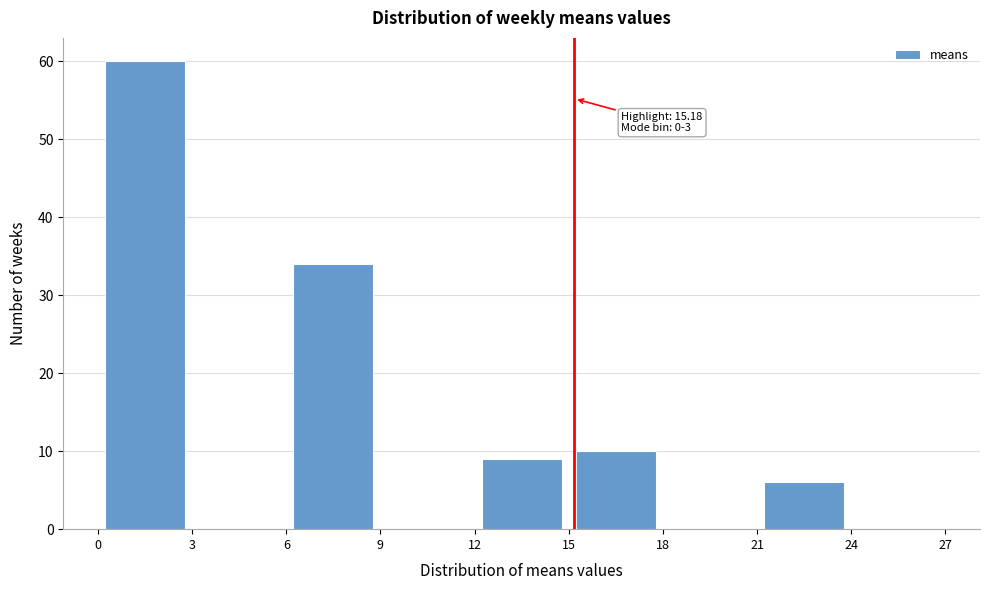

Over which range of the x-axis is the bar tallest?

0 to 3